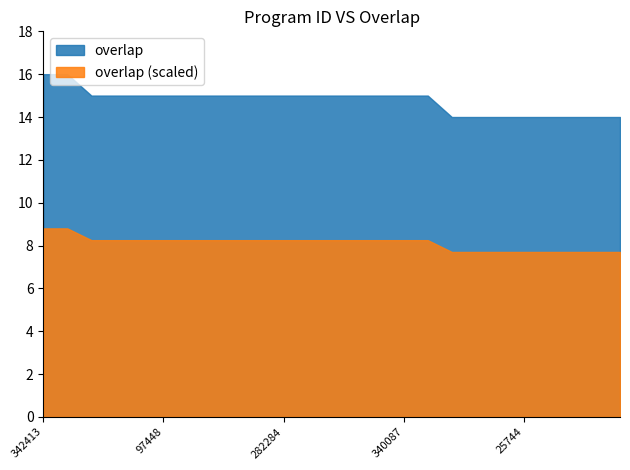

Reading left to right, extract all data points from this chart.

342413=16	343223=16	3990=15	49559=15	84311=15	97448=15	104714=15	144532=15	167375=15	229253=15	282284=15	303781=15	324198=15	332937=15	340081=15	340087=15	351083=15	5921=14	6009=14	9194=14	25744=14	30123=14	32509=14	36878=14	36911=14